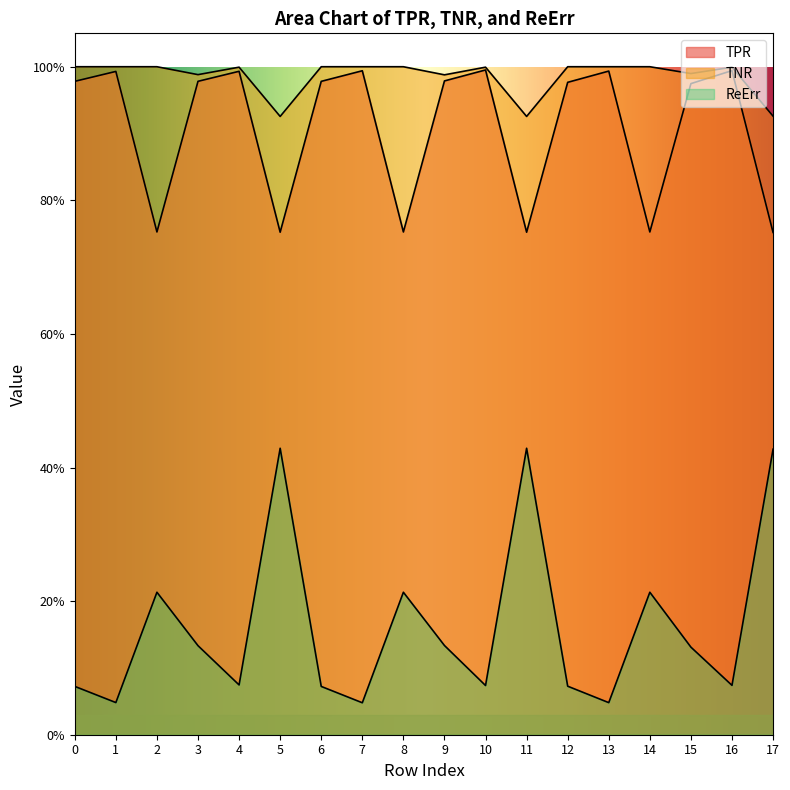

Which series has the largest range (max minus min)?

ReErr